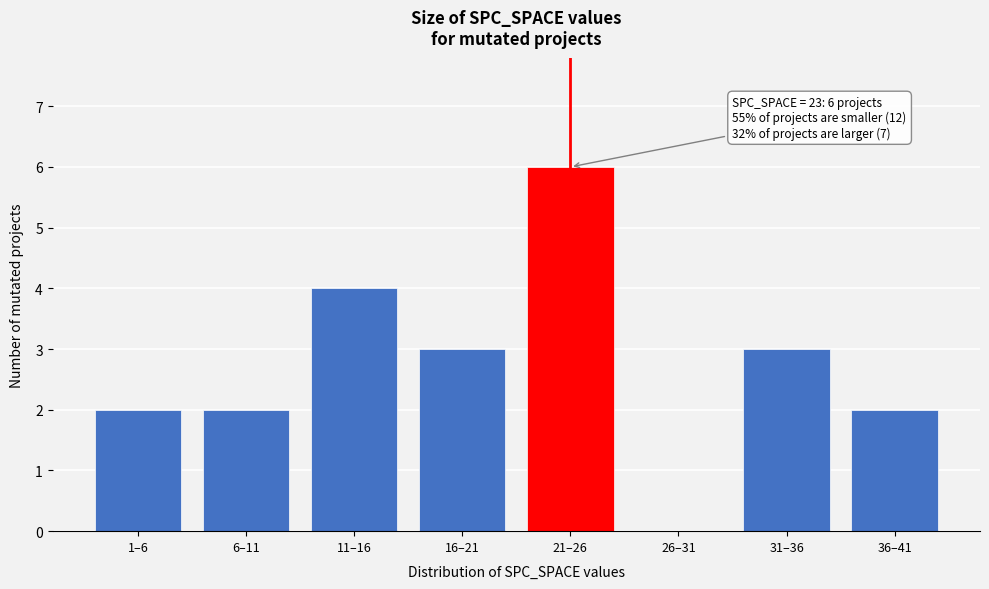

Reading left to right, what are all the values shown in this chart?

1–6=2	6–11=2	11–16=4	16–21=3	21–26=6	26–31=0	31–36=3	36–41=2